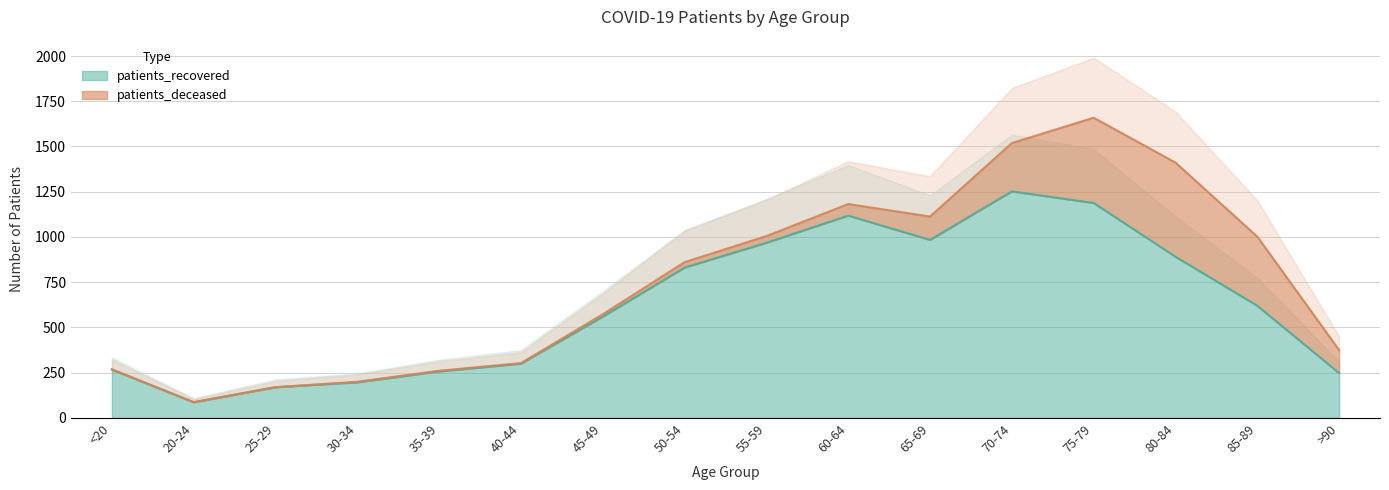

At which category does the data reach its first local peak?

60-64